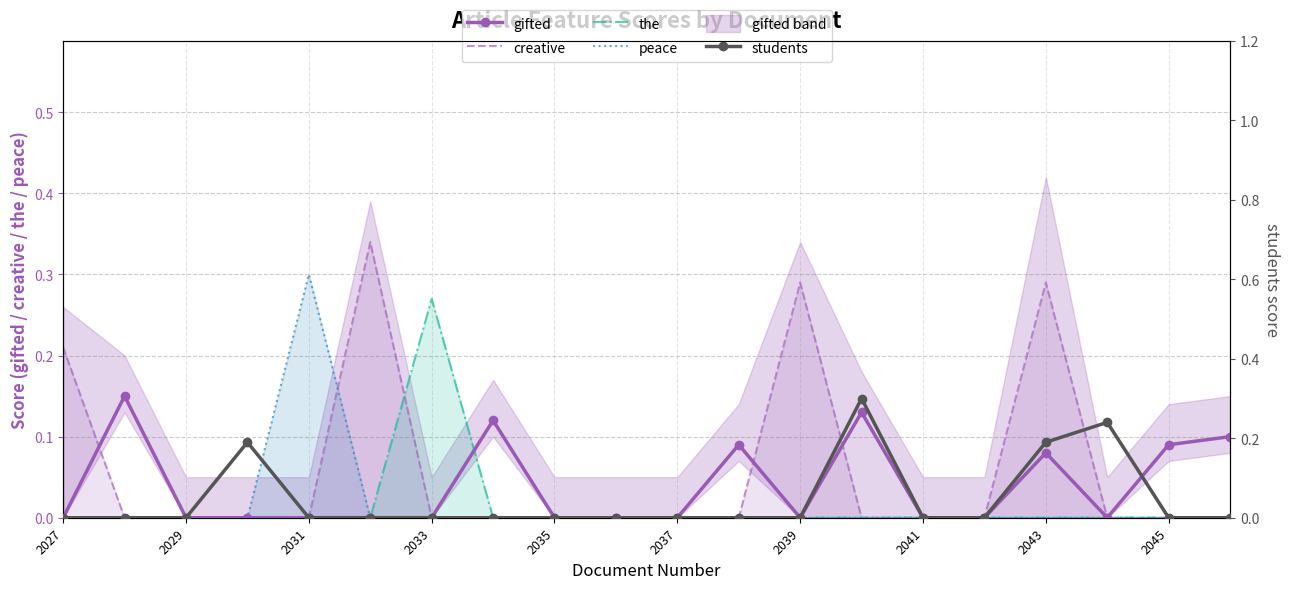

What is the total value across all series at 2041?

0.1